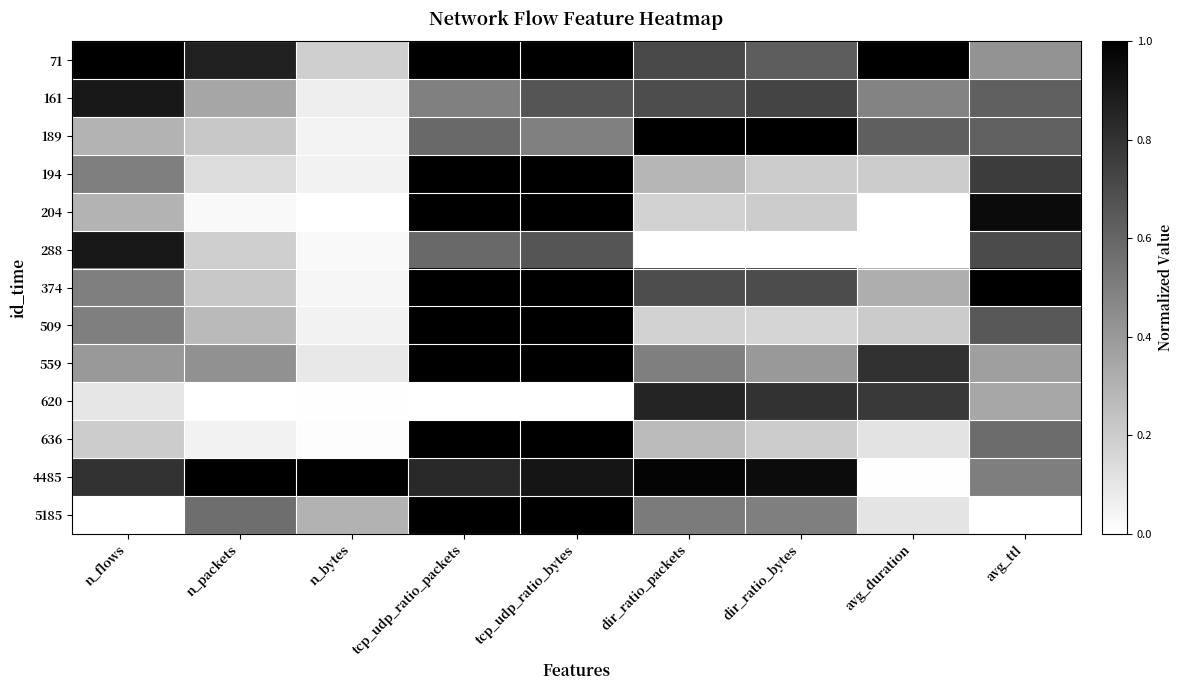

Rank the series by their maximum value, from highest to lowest.

71, 189, 194, 204, 374, 509, 559, 636, 4485, 5185, 161, 288, 620